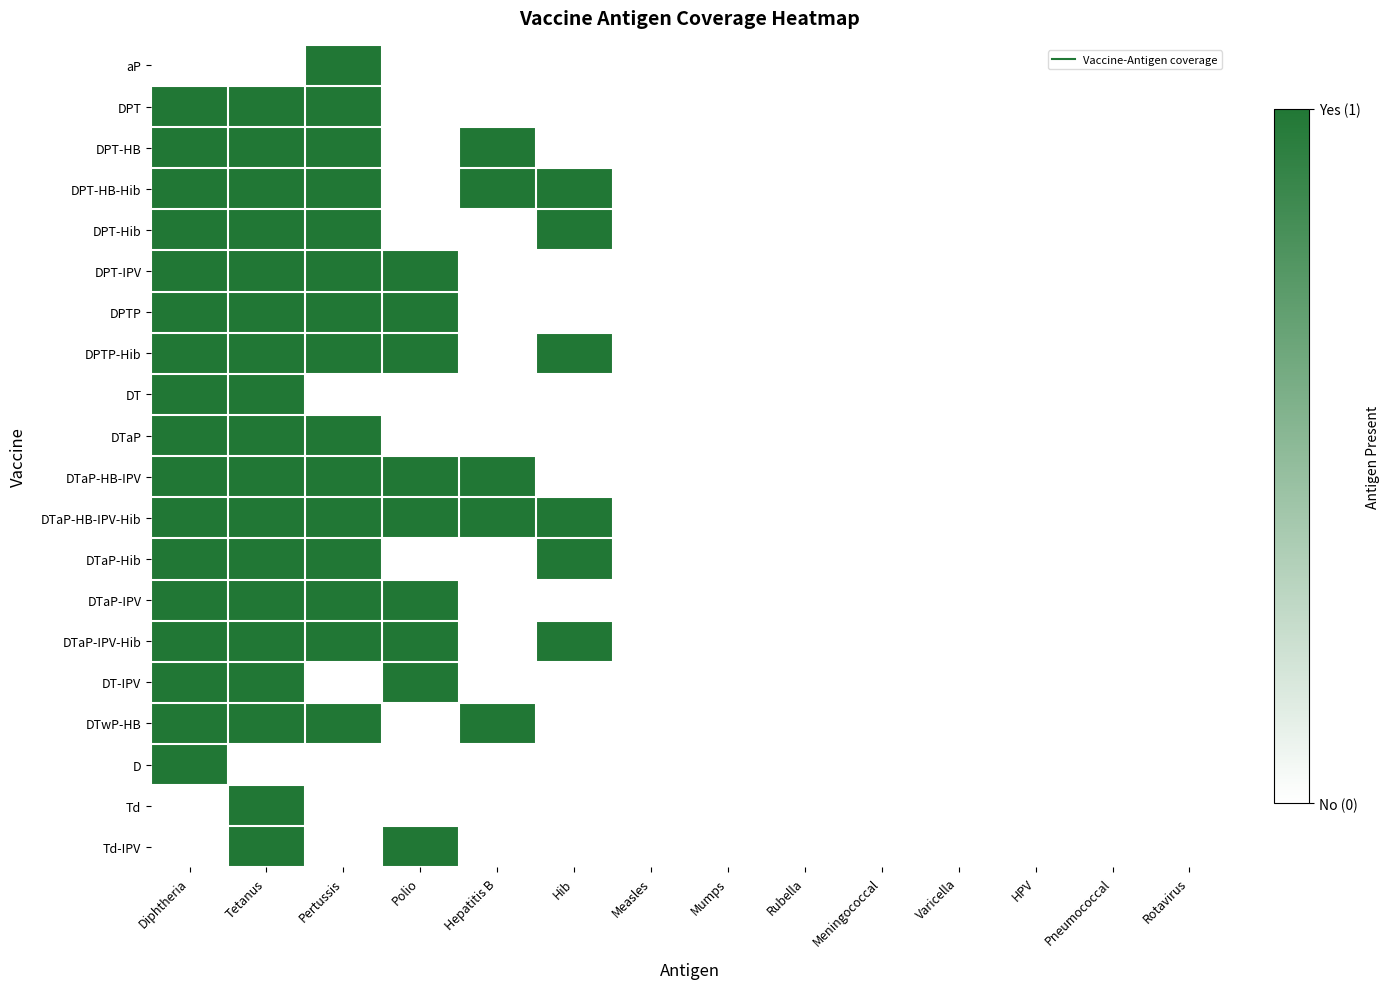

Reading right to left, transcribe all the data shown in this chart.

aP: Rotavirus=0	Pneumococcal=0	HPV=0	Varicella=0	Meningococcal=0	Rubella=0	Mumps=0	Measles=0	Hib=0	Hepatitis B=0	Polio=0	Pertussis=1	Tetanus=0	Diphtheria=0
DPT: Rotavirus=0	Pneumococcal=0	HPV=0	Varicella=0	Meningococcal=0	Rubella=0	Mumps=0	Measles=0	Hib=0	Hepatitis B=0	Polio=0	Pertussis=1	Tetanus=1	Diphtheria=1
DPT-HB: Rotavirus=0	Pneumococcal=0	HPV=0	Varicella=0	Meningococcal=0	Rubella=0	Mumps=0	Measles=0	Hib=0	Hepatitis B=1	Polio=0	Pertussis=1	Tetanus=1	Diphtheria=1
DPT-HB-Hib: Rotavirus=0	Pneumococcal=0	HPV=0	Varicella=0	Meningococcal=0	Rubella=0	Mumps=0	Measles=0	Hib=1	Hepatitis B=1	Polio=0	Pertussis=1	Tetanus=1	Diphtheria=1
DPT-Hib: Rotavirus=0	Pneumococcal=0	HPV=0	Varicella=0	Meningococcal=0	Rubella=0	Mumps=0	Measles=0	Hib=1	Hepatitis B=0	Polio=0	Pertussis=1	Tetanus=1	Diphtheria=1
DPT-IPV: Rotavirus=0	Pneumococcal=0	HPV=0	Varicella=0	Meningococcal=0	Rubella=0	Mumps=0	Measles=0	Hib=0	Hepatitis B=0	Polio=1	Pertussis=1	Tetanus=1	Diphtheria=1
DPTP: Rotavirus=0	Pneumococcal=0	HPV=0	Varicella=0	Meningococcal=0	Rubella=0	Mumps=0	Measles=0	Hib=0	Hepatitis B=0	Polio=1	Pertussis=1	Tetanus=1	Diphtheria=1
DPTP-Hib: Rotavirus=0	Pneumococcal=0	HPV=0	Varicella=0	Meningococcal=0	Rubella=0	Mumps=0	Measles=0	Hib=1	Hepatitis B=0	Polio=1	Pertussis=1	Tetanus=1	Diphtheria=1
DT: Rotavirus=0	Pneumococcal=0	HPV=0	Varicella=0	Meningococcal=0	Rubella=0	Mumps=0	Measles=0	Hib=0	Hepatitis B=0	Polio=0	Pertussis=0	Tetanus=1	Diphtheria=1
DTaP: Rotavirus=0	Pneumococcal=0	HPV=0	Varicella=0	Meningococcal=0	Rubella=0	Mumps=0	Measles=0	Hib=0	Hepatitis B=0	Polio=0	Pertussis=1	Tetanus=1	Diphtheria=1
DTaP-HB-IPV: Rotavirus=0	Pneumococcal=0	HPV=0	Varicella=0	Meningococcal=0	Rubella=0	Mumps=0	Measles=0	Hib=0	Hepatitis B=1	Polio=1	Pertussis=1	Tetanus=1	Diphtheria=1
DTaP-HB-IPV-Hib: Rotavirus=0	Pneumococcal=0	HPV=0	Varicella=0	Meningococcal=0	Rubella=0	Mumps=0	Measles=0	Hib=1	Hepatitis B=1	Polio=1	Pertussis=1	Tetanus=1	Diphtheria=1
DTaP-Hib: Rotavirus=0	Pneumococcal=0	HPV=0	Varicella=0	Meningococcal=0	Rubella=0	Mumps=0	Measles=0	Hib=1	Hepatitis B=0	Polio=0	Pertussis=1	Tetanus=1	Diphtheria=1
DTaP-IPV: Rotavirus=0	Pneumococcal=0	HPV=0	Varicella=0	Meningococcal=0	Rubella=0	Mumps=0	Measles=0	Hib=0	Hepatitis B=0	Polio=1	Pertussis=1	Tetanus=1	Diphtheria=1
DTaP-IPV-Hib: Rotavirus=0	Pneumococcal=0	HPV=0	Varicella=0	Meningococcal=0	Rubella=0	Mumps=0	Measles=0	Hib=1	Hepatitis B=0	Polio=1	Pertussis=1	Tetanus=1	Diphtheria=1
DT-IPV: Rotavirus=0	Pneumococcal=0	HPV=0	Varicella=0	Meningococcal=0	Rubella=0	Mumps=0	Measles=0	Hib=0	Hepatitis B=0	Polio=1	Pertussis=0	Tetanus=1	Diphtheria=1
DTwP-HB: Rotavirus=0	Pneumococcal=0	HPV=0	Varicella=0	Meningococcal=0	Rubella=0	Mumps=0	Measles=0	Hib=0	Hepatitis B=1	Polio=0	Pertussis=1	Tetanus=1	Diphtheria=1
D: Rotavirus=0	Pneumococcal=0	HPV=0	Varicella=0	Meningococcal=0	Rubella=0	Mumps=0	Measles=0	Hib=0	Hepatitis B=0	Polio=0	Pertussis=0	Tetanus=0	Diphtheria=1
Td: Rotavirus=0	Pneumococcal=0	HPV=0	Varicella=0	Meningococcal=0	Rubella=0	Mumps=0	Measles=0	Hib=0	Hepatitis B=0	Polio=0	Pertussis=0	Tetanus=1	Diphtheria=0
Td-IPV: Rotavirus=0	Pneumococcal=0	HPV=0	Varicella=0	Meningococcal=0	Rubella=0	Mumps=0	Measles=0	Hib=0	Hepatitis B=0	Polio=1	Pertussis=0	Tetanus=1	Diphtheria=0